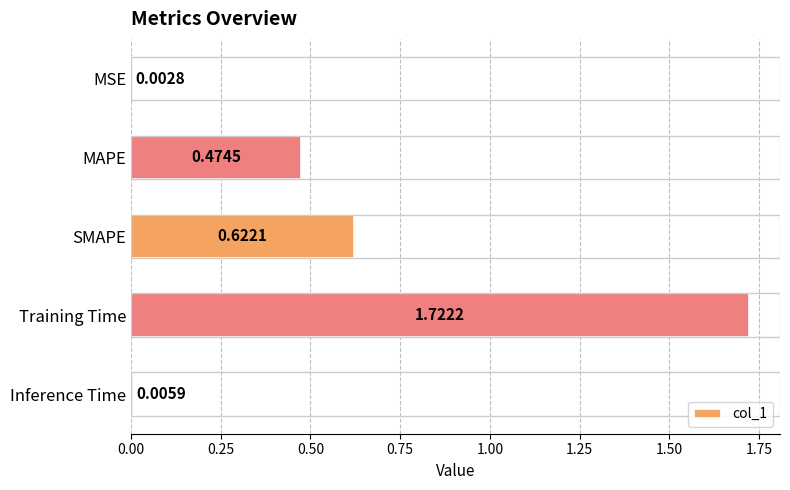

At which label is the value closest to 0?

MSE